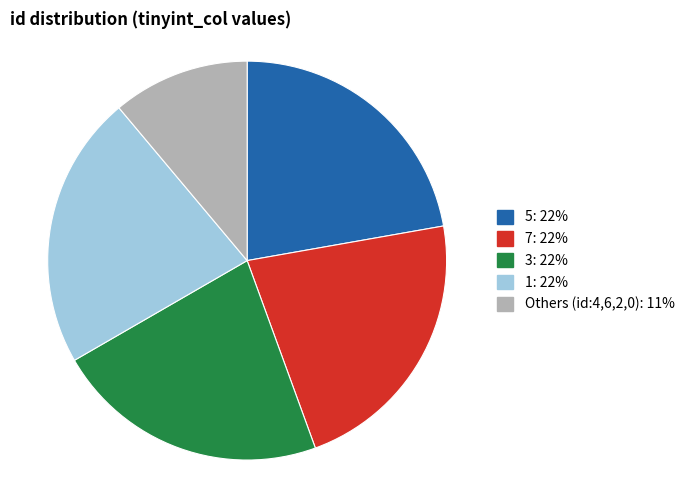

Is there a majority slice in this chart?

No